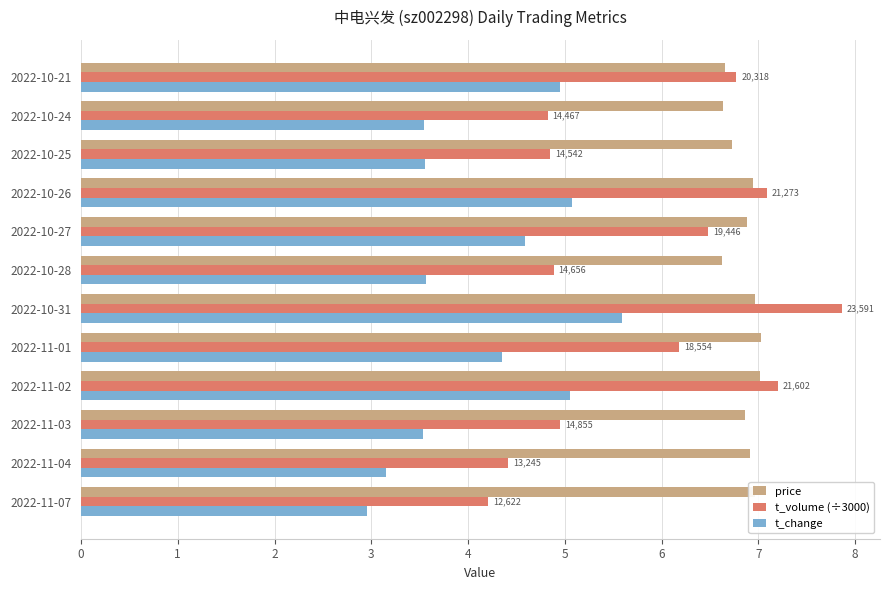

What is the total value across all series at 2022-10-31?

20.4